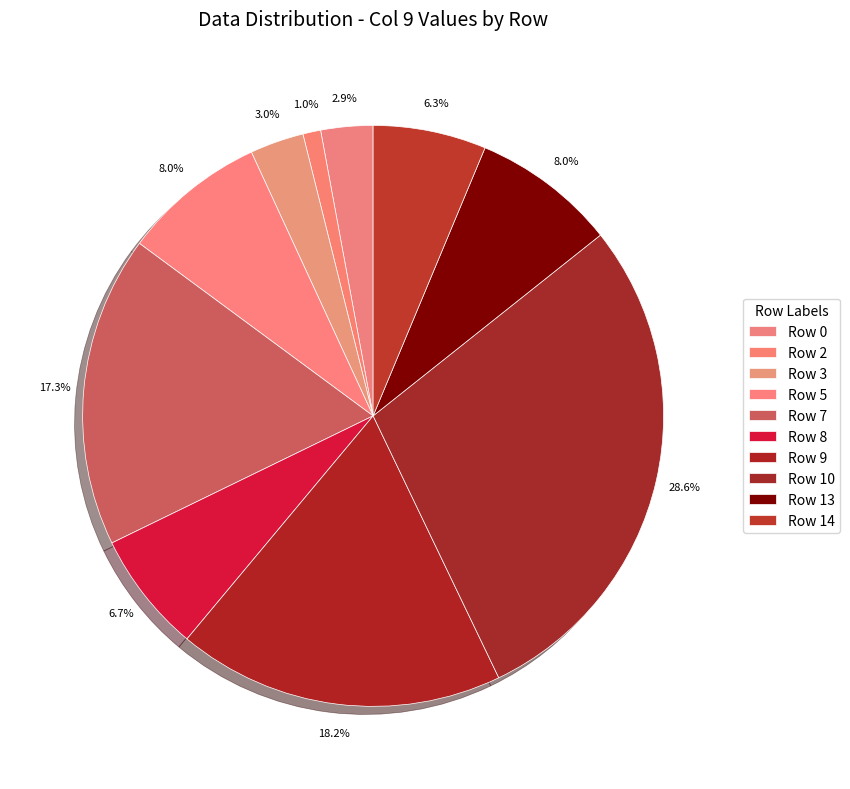

Combined, do Row 14 and Row 0 account for over 50%?

No